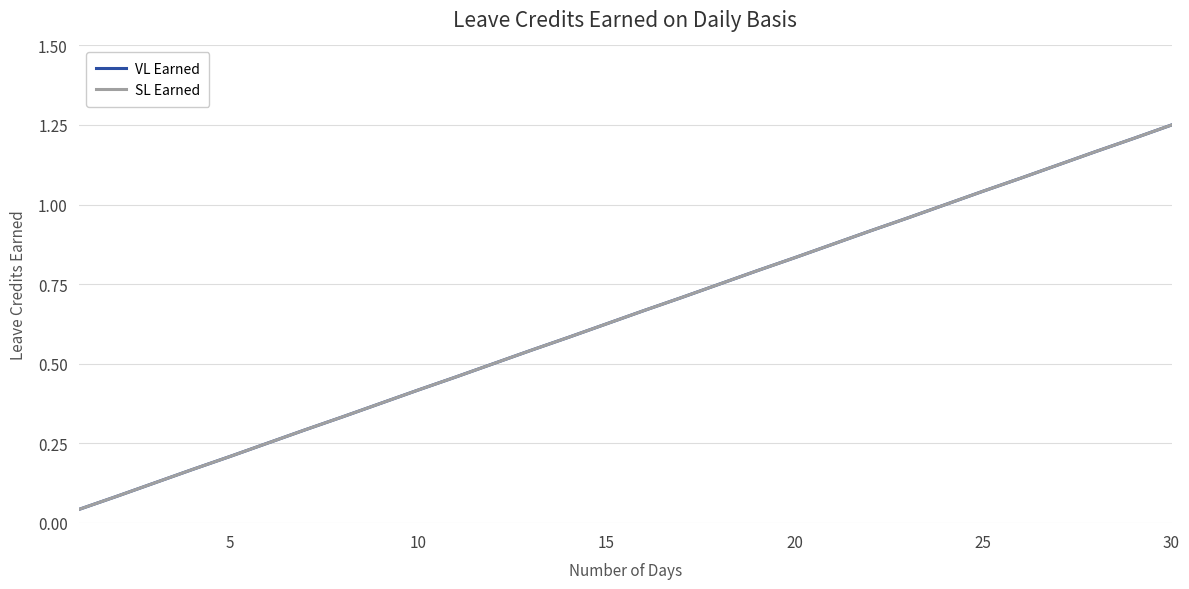

True or false: VL Earned and SL Earned cross at least once.

False